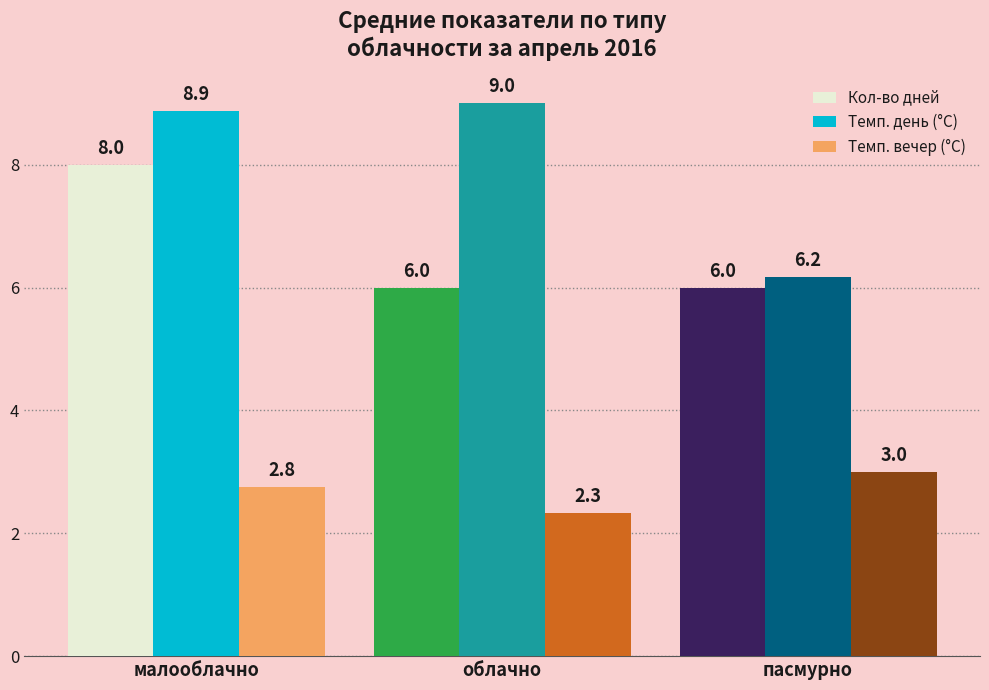

Reading left to right, extract all data points from this chart.

Кол-во дней: малооблачно=8.0	облачно=6.0	пасмурно=6.0
Темп. день (°C): малооблачно=8.9	облачно=9.0	пасмурно=6.2
Темп. вечер (°C): малооблачно=2.8	облачно=2.3	пасмурно=3.0